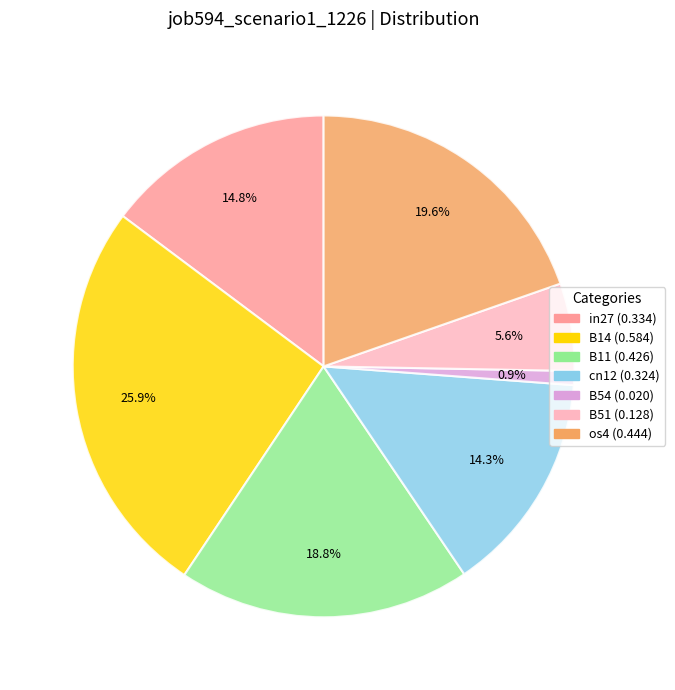

What is the smallest slice in the pie chart?

B54